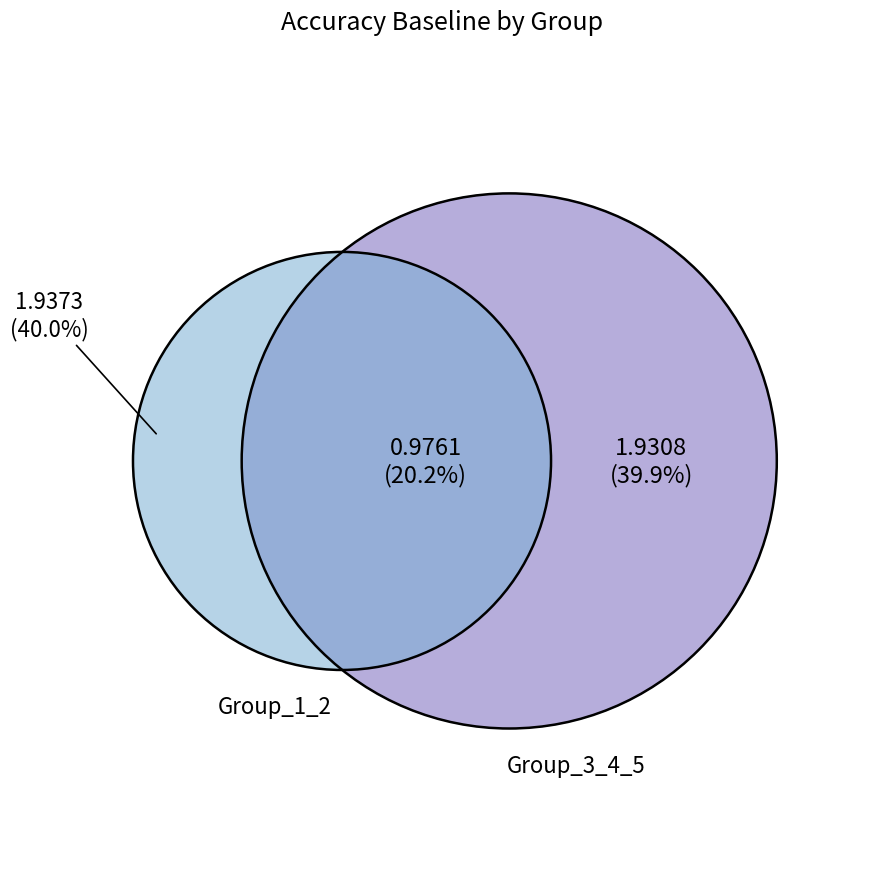

To the nearest percent, what percentage of the pie is 2?

20%